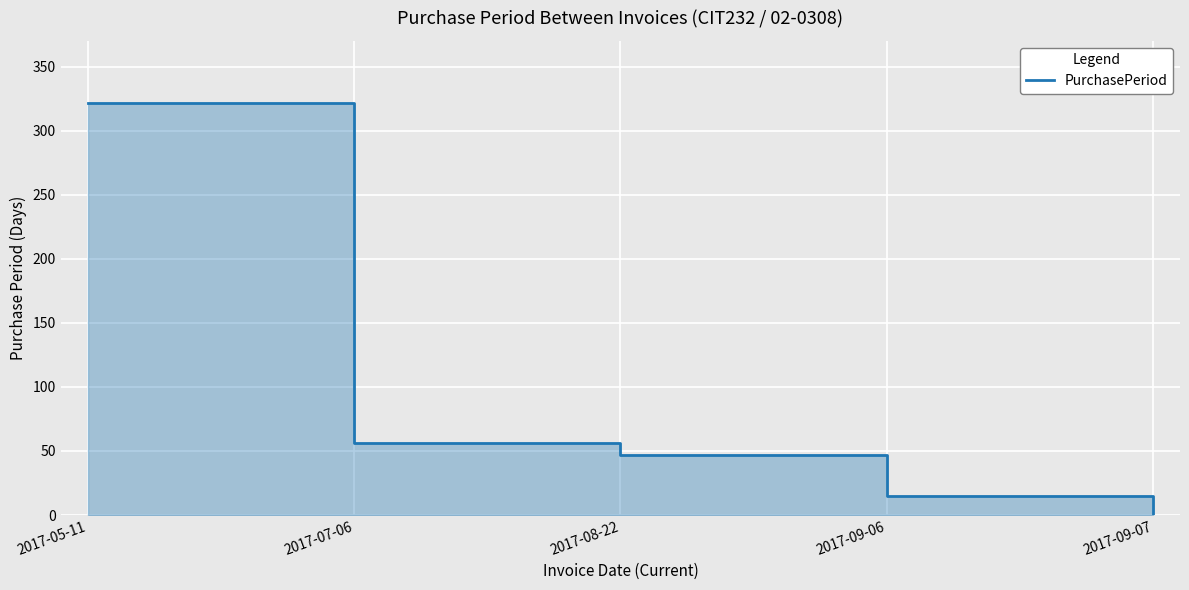

True or false: the data shows 81 at 2017-07-06.

False